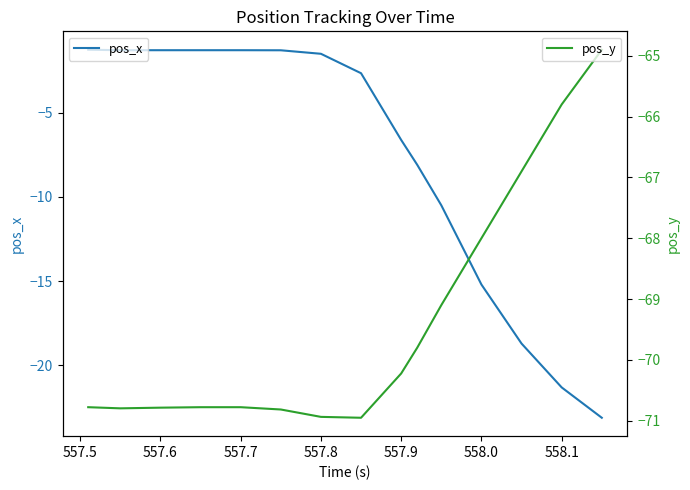

What is the maximum value for pos_y?

-64.9